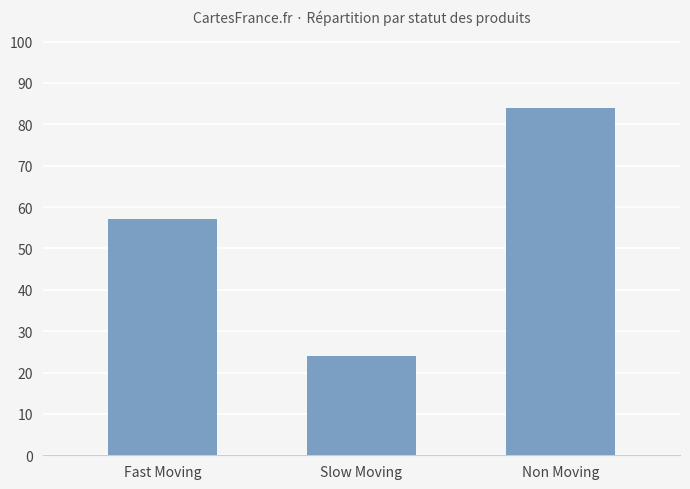

What is the change in value from Slow Moving to Non Moving?

+60